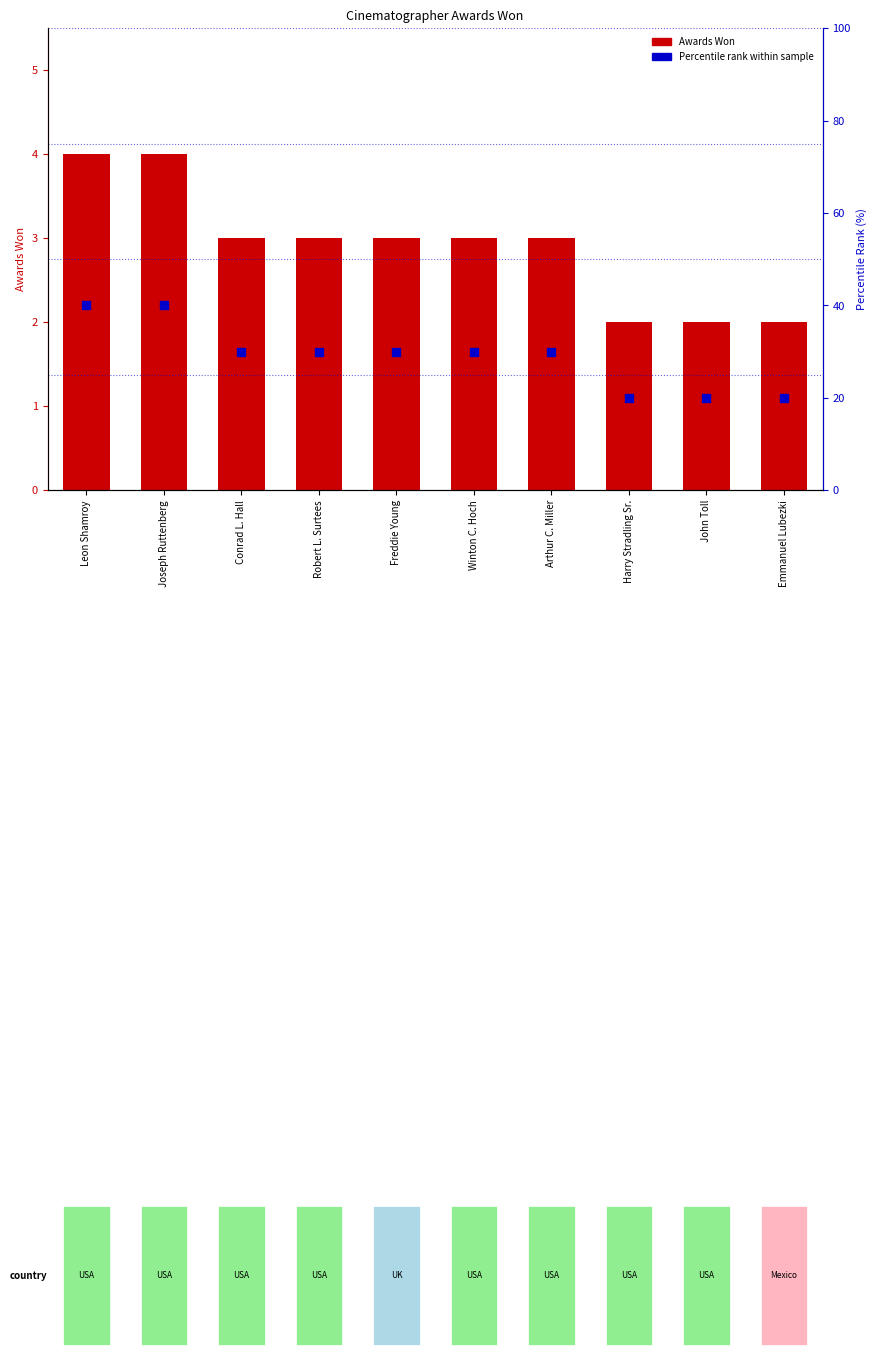

At how many categories does at least one series exceed 2?

7